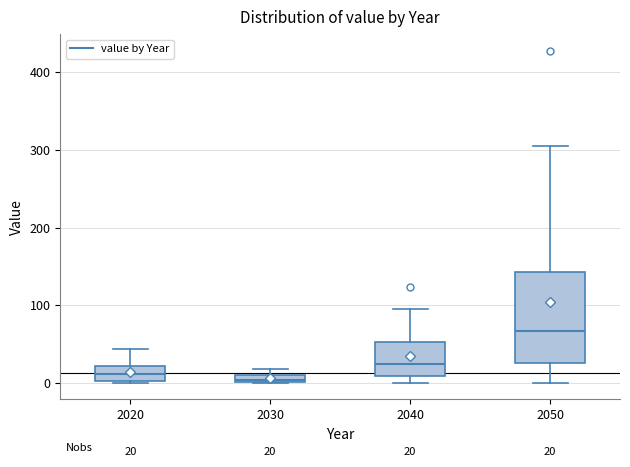

Which box is the tallest, from its lower edge to its upper edge?

2050